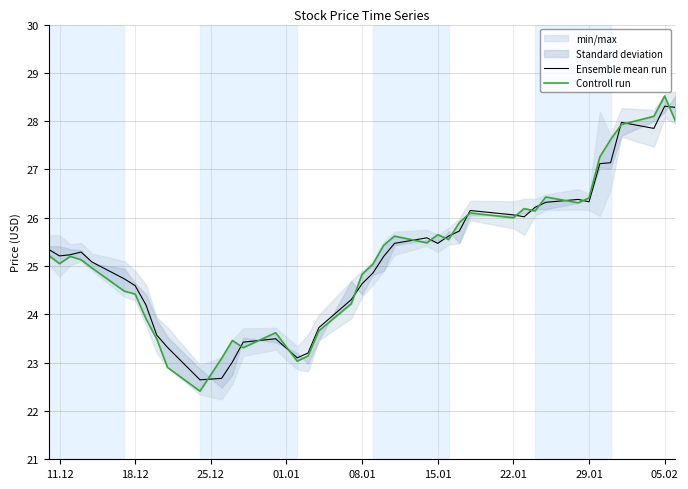

What is the highest value of the Ensemble mean run series?

28.3